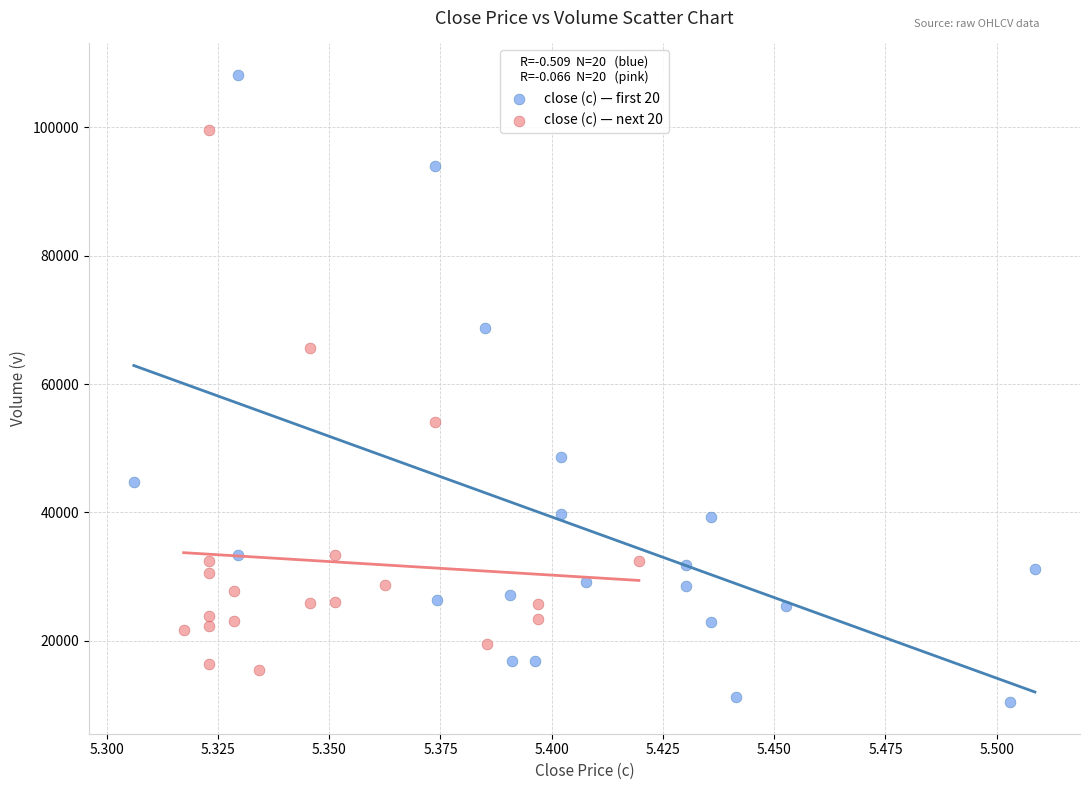

Which series contains the highest Y value?

close (c) — first 20